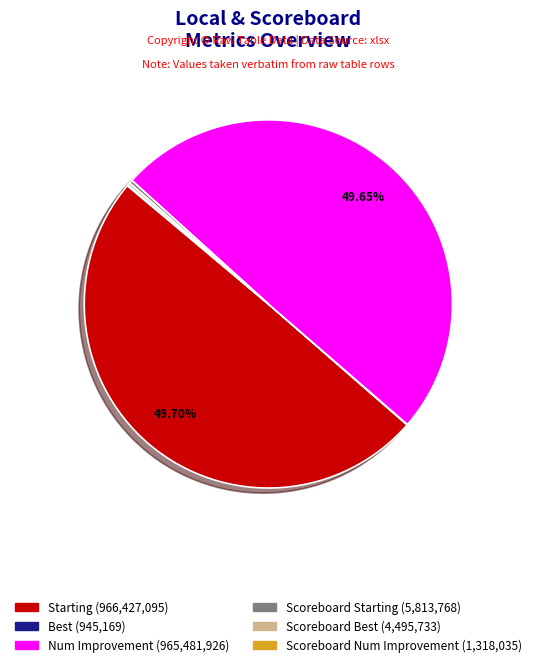

Does Scoreboard Starting account for over 50% of the chart?

No